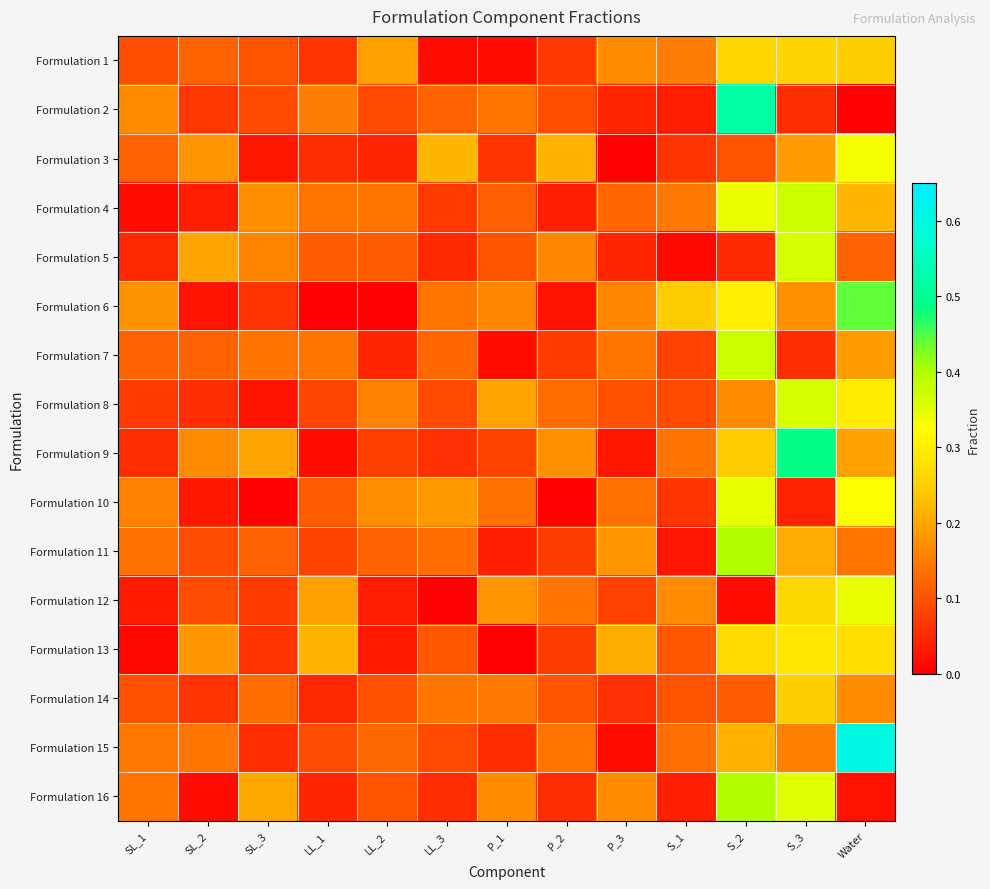

At SL_2, list the series in order from smallest to largest.

Formulation 16, Formulation 6, Formulation 10, Formulation 4, Formulation 8, Formulation 14, Formulation 2, Formulation 11, Formulation 12, Formulation 7, Formulation 1, Formulation 15, Formulation 9, Formulation 3, Formulation 13, Formulation 5